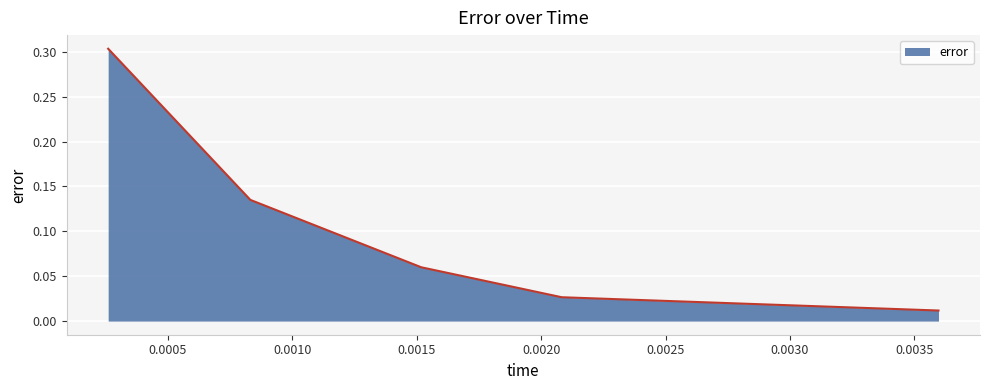

How many series are shown in this chart?

1